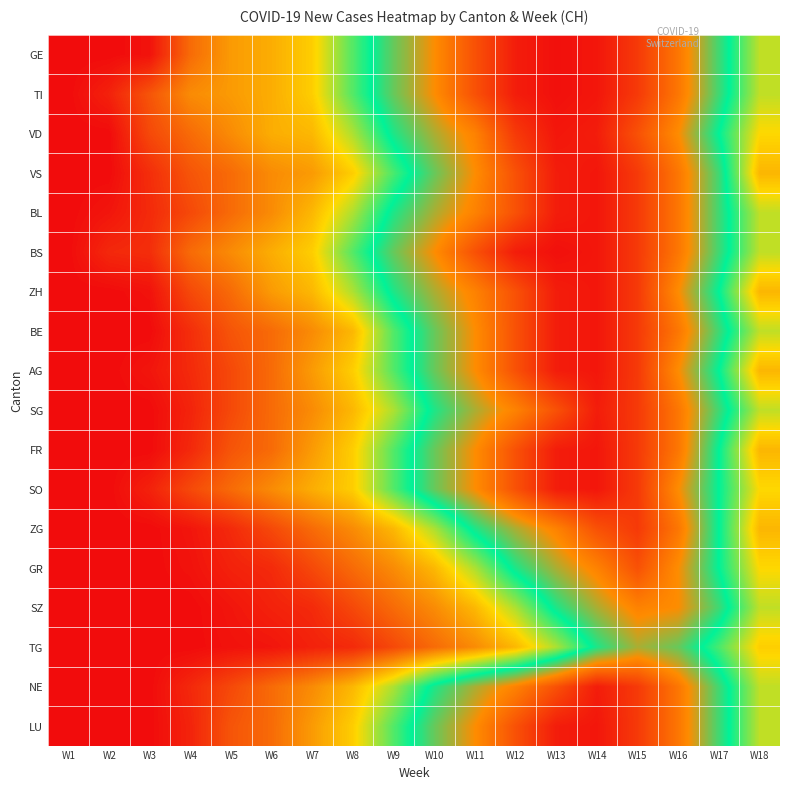

Rank the series by their maximum value, from highest to lowest.

GE, TI, BS, VD, VS, BL, ZH, BE, AG, FR, SO, LU, SG, NE, ZG, GR, SZ, TG